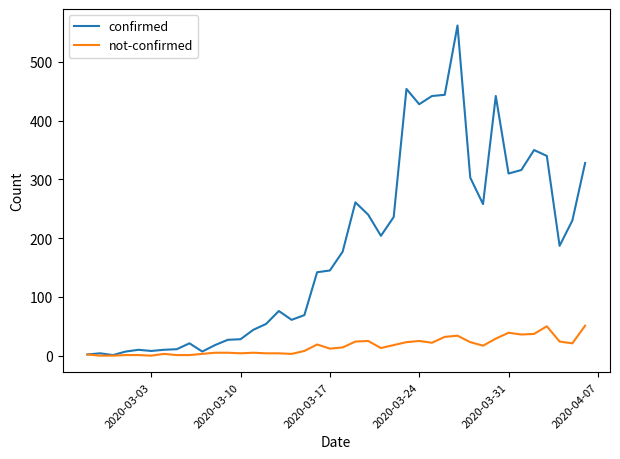

List the series in order of their peak value, lowest first.

not-confirmed, confirmed